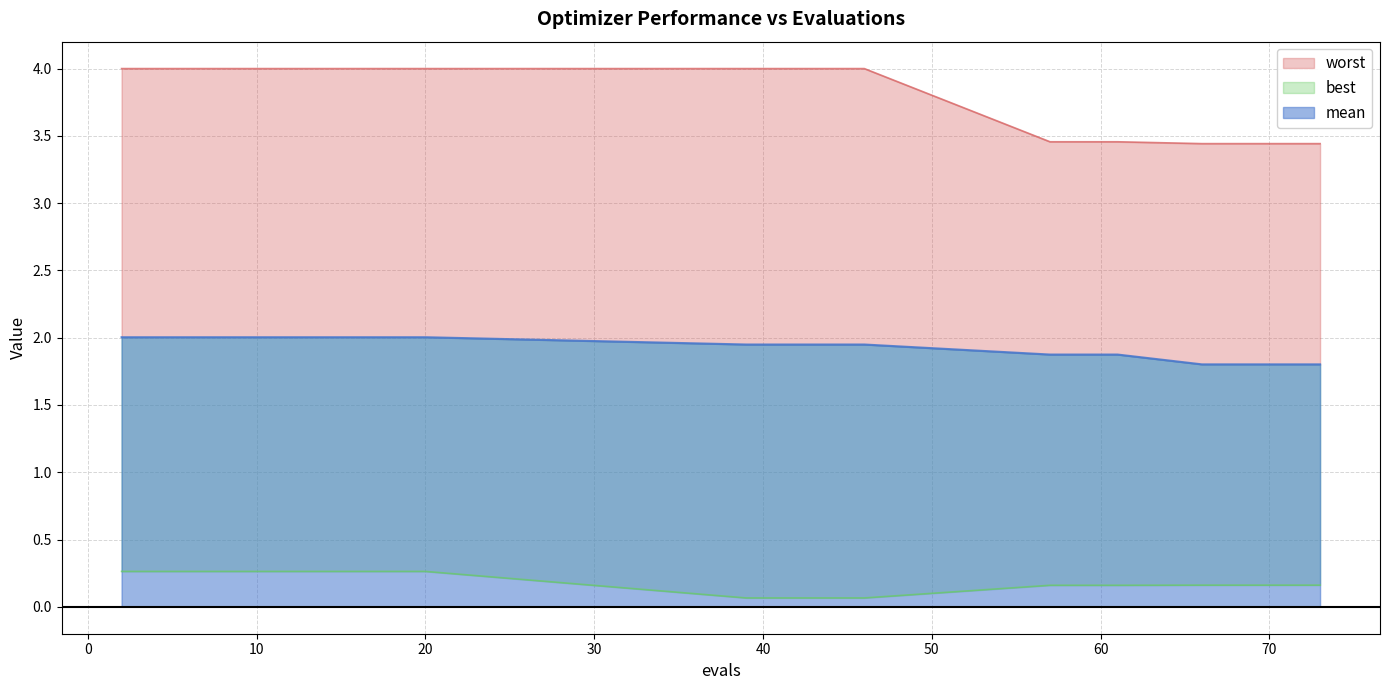

What is the total value across all series at 10?

6.3